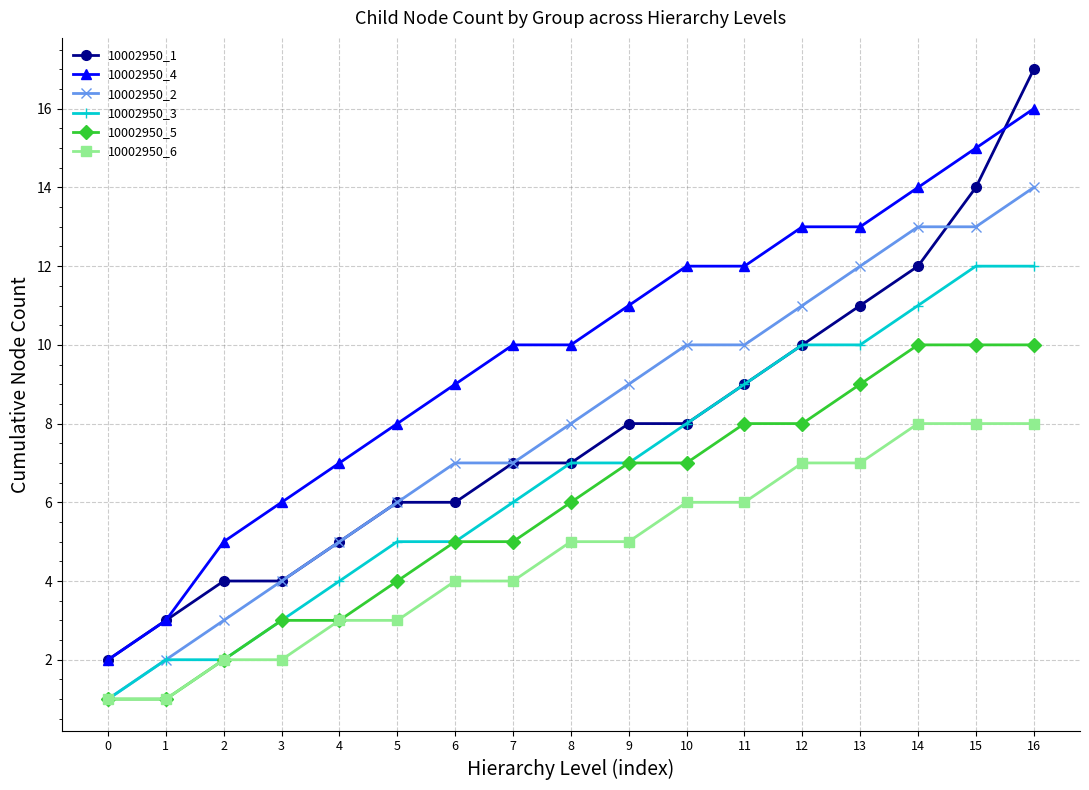

What is the maximum value shown in the chart?

17